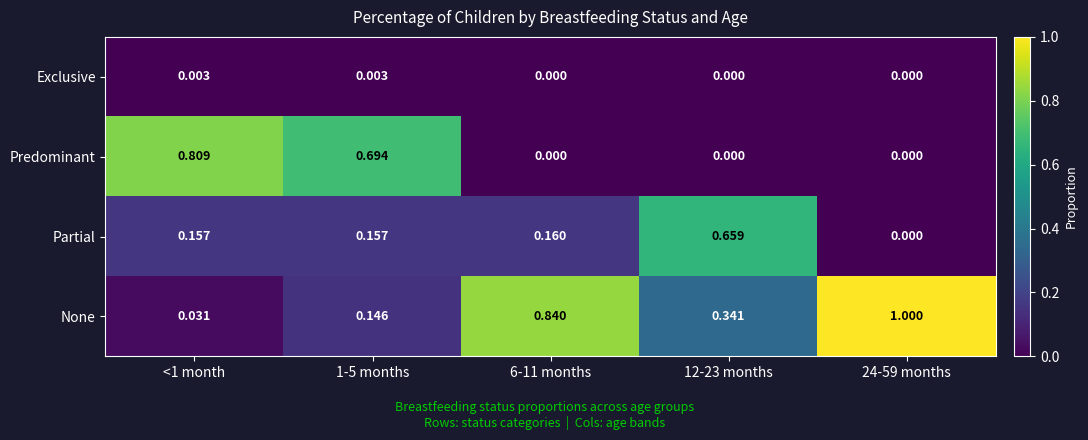

List the series in order of their overall mean, lowest first.

Exclusive, Partial, Predominant, None